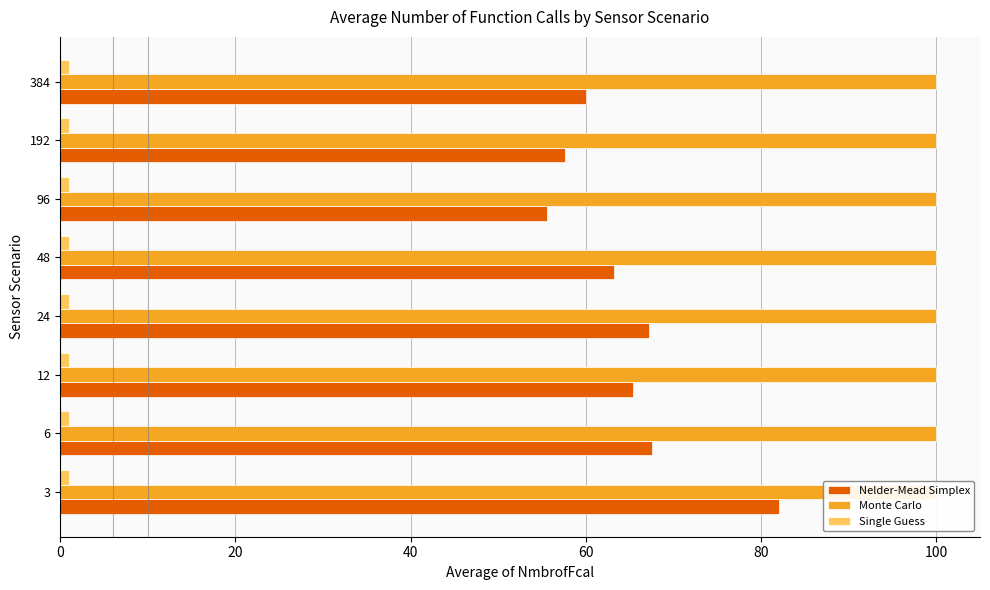

What is the sum of all Single Guess values?

2.0